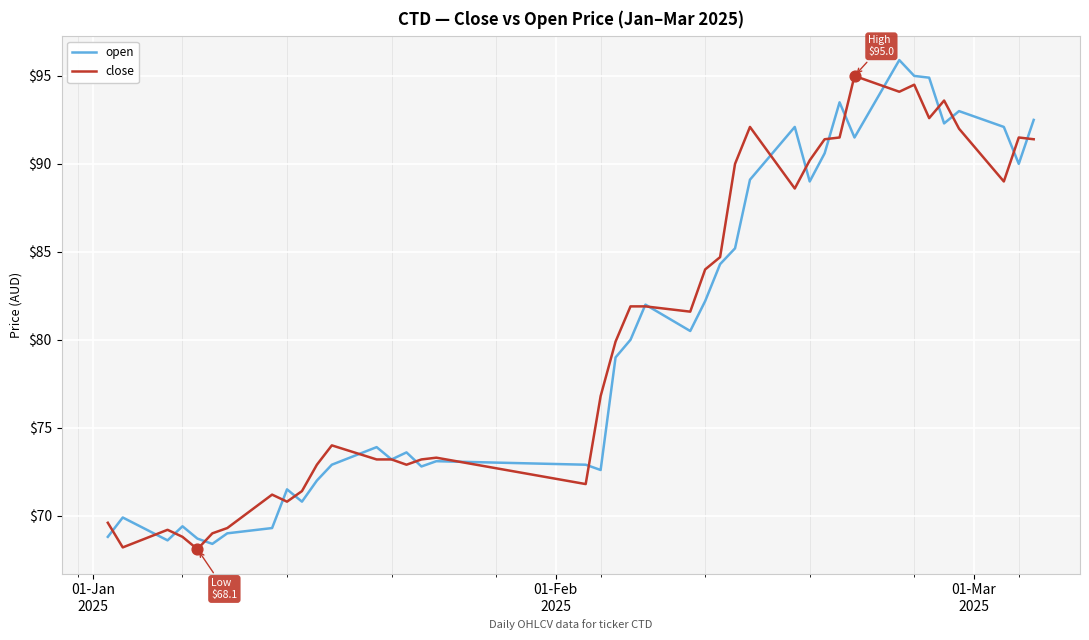

What is the minimum value shown in the chart?

68.1